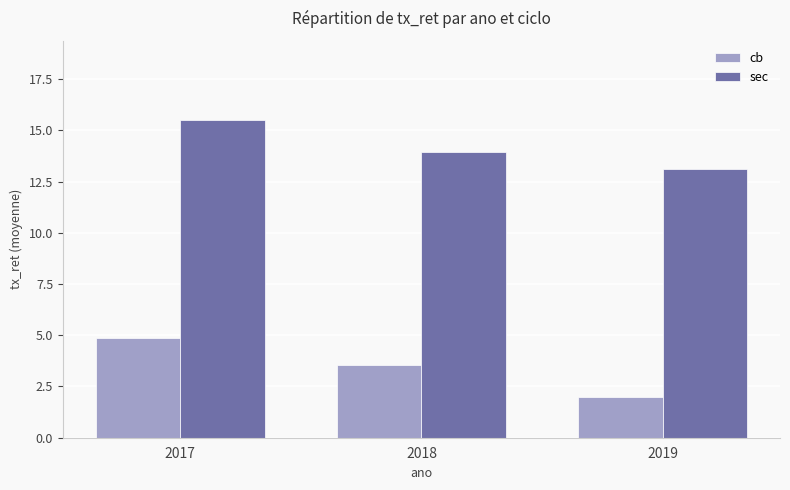

Reading right to left, list all the values displayed in this chart.

cb: 2019=2.0	2018=3.5	2017=4.9
sec: 2019=13.1	2018=14.0	2017=15.5